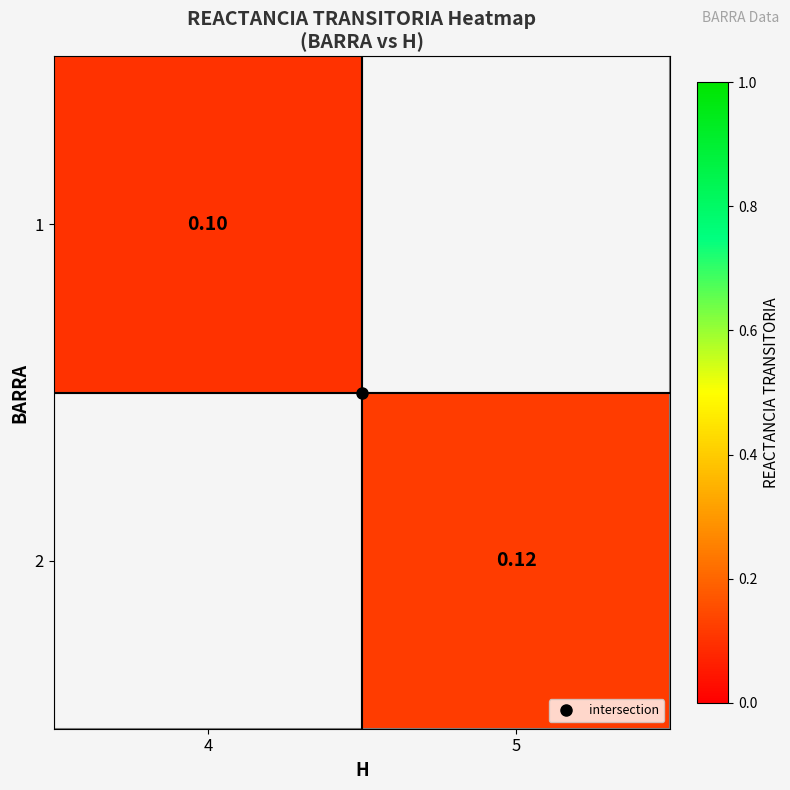

How many distinct data groups are displayed?

2